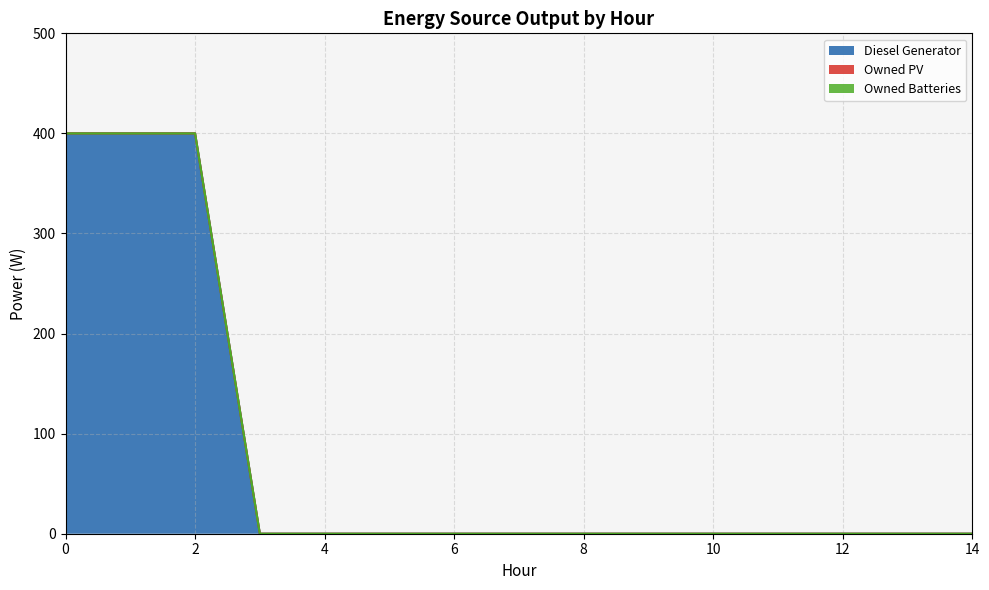

The value of Owned PV (line) at 6 is 0. True or false?

True